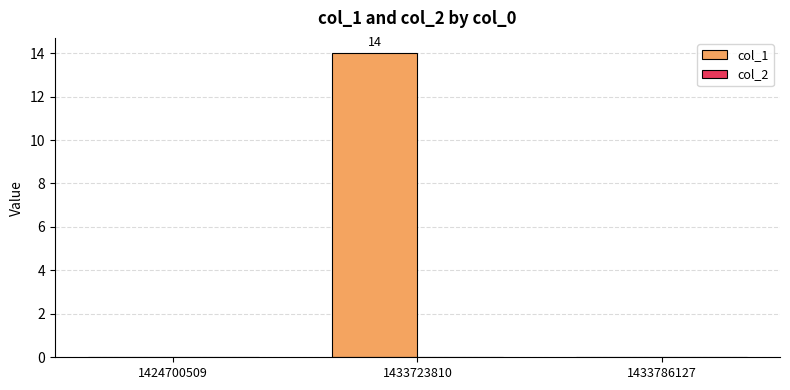

Reading right to left, list all the values displayed in this chart.

1433786127=0	1433723810=14	1424700509=0